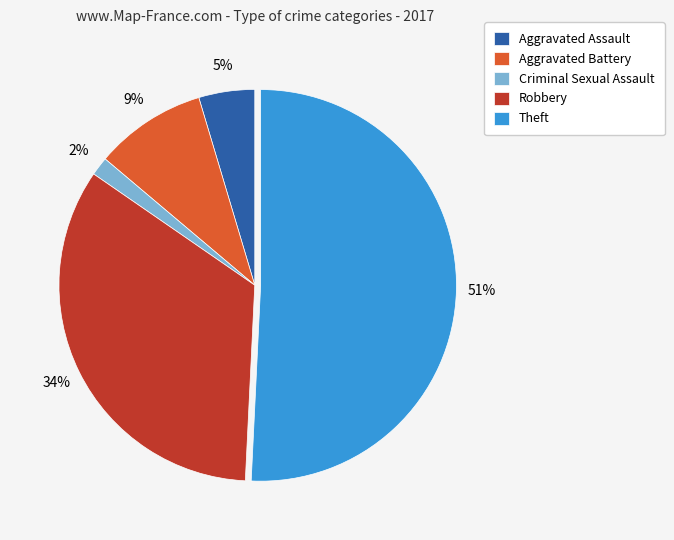

Does Aggravated Battery represent more than half of the total?

No